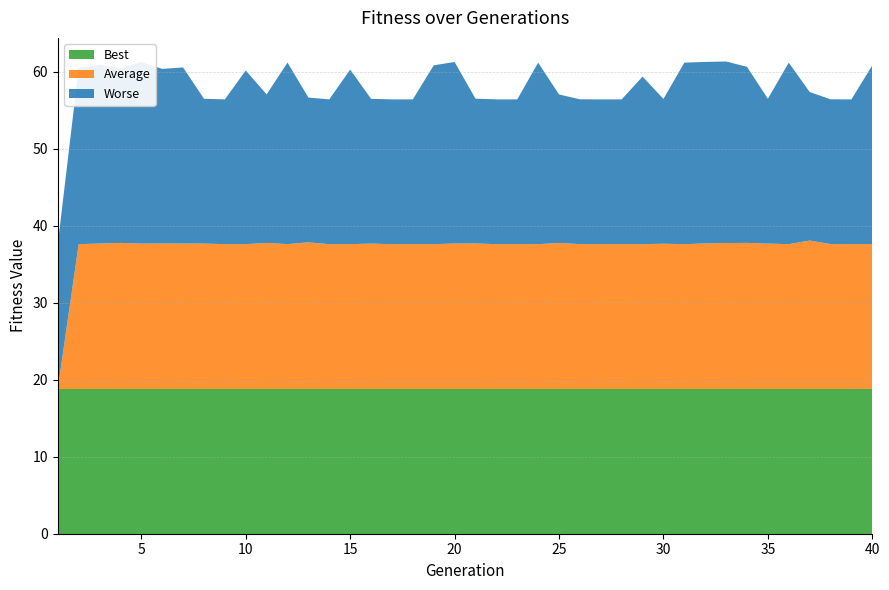

Reading left to right, transcribe all the data shown in this chart.

Best: 1=18.8	2=18.8	3=18.8	4=18.8	5=18.8	6=18.8	7=18.8	8=18.8	9=18.8	10=18.8	11=18.8	12=18.8	13=18.8	14=18.8	15=18.8	16=18.8	17=18.8	18=18.8	19=18.8	20=18.8	21=18.8	22=18.8	23=18.8	24=18.8	25=18.8	26=18.8	27=18.8	28=18.8	29=18.8	30=18.8	31=18.8	32=18.8	33=18.8	34=18.8	35=18.8	36=18.8	37=18.8	38=18.8	39=18.8	40=18.8
Average: 1=0.0	2=18.8	3=18.9	4=19.0	5=18.9	6=18.9	7=18.9	8=18.9	9=18.8	10=18.8	11=19.0	12=18.8	13=19.0	14=18.8	15=18.8	16=18.9	17=18.8	18=18.8	19=18.8	20=18.9	21=18.9	22=18.8	23=18.8	24=18.8	25=18.9	26=18.8	27=18.8	28=18.8	29=18.8	30=18.9	31=18.8	32=18.9	33=18.9	34=19.0	35=18.9	36=18.8	37=19.3	38=18.8	39=18.8	40=18.8
Worse: 1=18.8	2=22.9	3=23.2	4=22.7	5=23.6	6=22.7	7=22.9	8=18.8	9=18.8	10=22.5	11=19.3	12=23.6	13=18.8	14=18.8	15=22.7	16=18.8	17=18.8	18=18.8	19=23.2	20=23.6	21=18.8	22=18.8	23=18.8	24=23.6	25=19.3	26=18.8	27=18.8	28=18.8	29=21.8	30=18.8	31=23.6	32=23.6	33=23.6	34=22.9	35=18.8	36=23.6	37=19.3	38=18.8	39=18.8	40=23.2